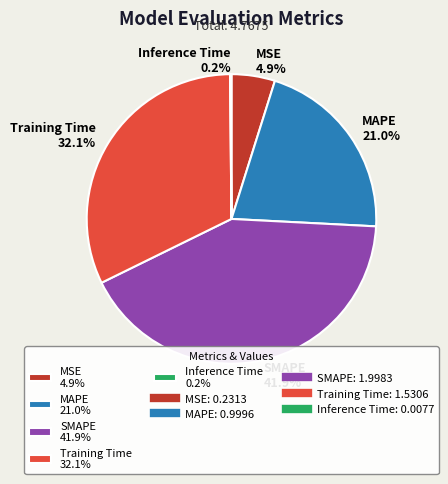

Which has a higher value, MAPE 21.0% or SMAPE 41.9%?

SMAPE 41.9%